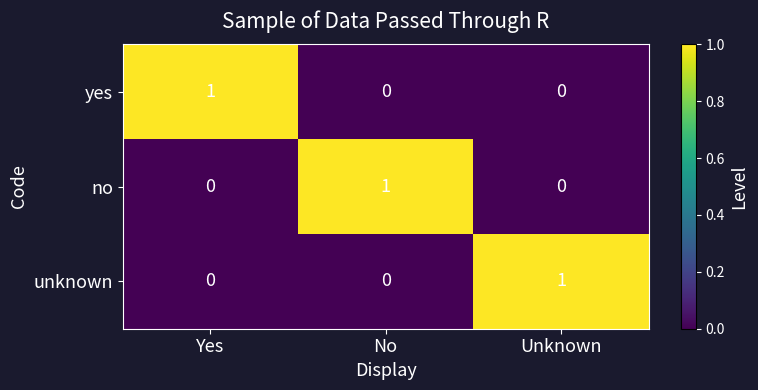

How many no values are between 0 and 1?

3